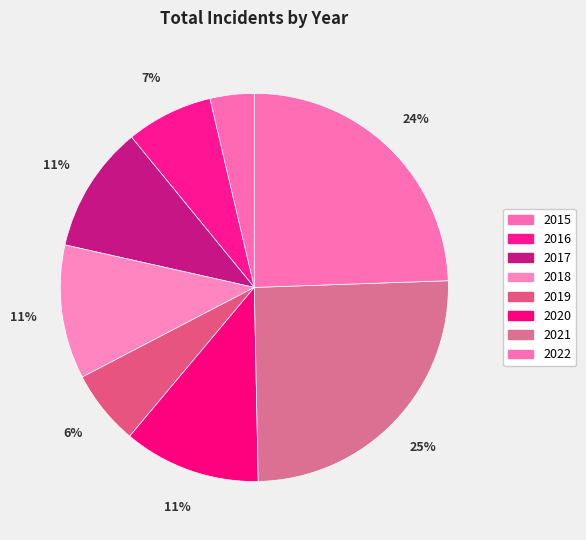

Which category has the biggest portion of the pie?

2021